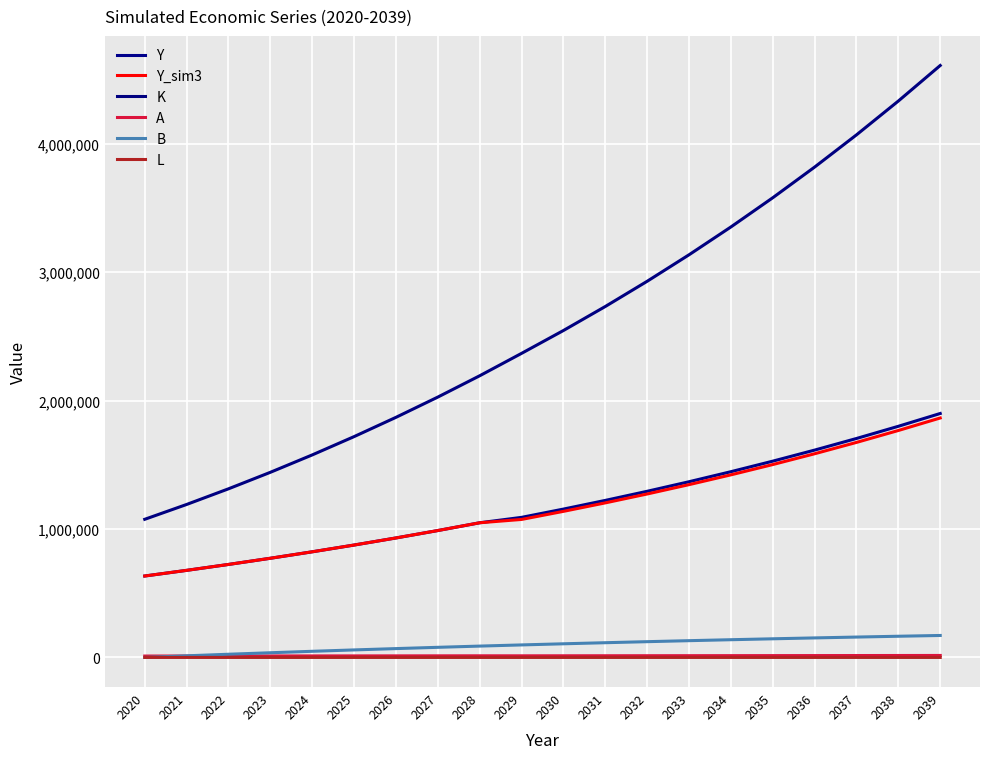

How many values in the A series are below 12888?

10